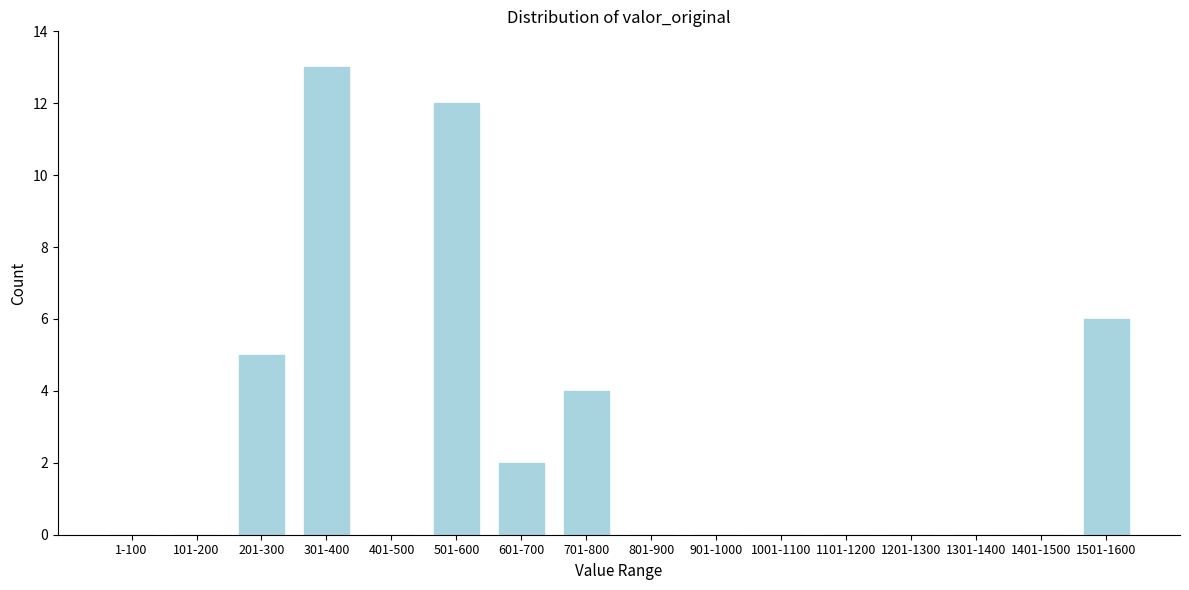

Reading left to right, list all the values displayed in this chart.

1-100=0	101-200=0	201-300=5	301-400=13	401-500=0	501-600=12	601-700=2	701-800=4	801-900=0	901-1000=0	1001-1100=0	1101-1200=0	1201-1300=0	1301-1400=0	1401-1500=0	1501-1600=6